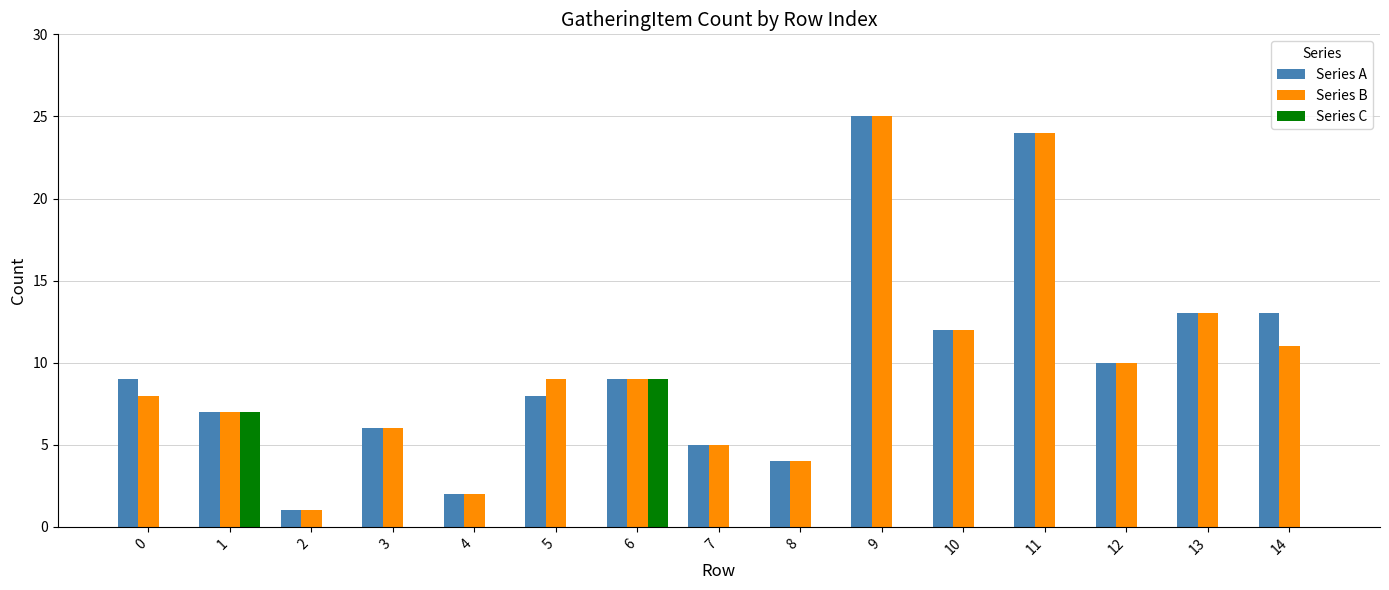

Reading left to right, transcribe all the data shown in this chart.

Series A: 0=9	1=7	2=1	3=6	4=2	5=8	6=9	7=5	8=4	9=25	10=12	11=24	12=10	13=13	14=13
Series B: 0=8	1=7	2=1	3=6	4=2	5=9	6=9	7=5	8=4	9=25	10=12	11=24	12=10	13=13	14=11
Series C: 0=0	1=7	2=0	3=0	4=0	5=0	6=9	7=0	8=0	9=0	10=0	11=0	12=0	13=0	14=0